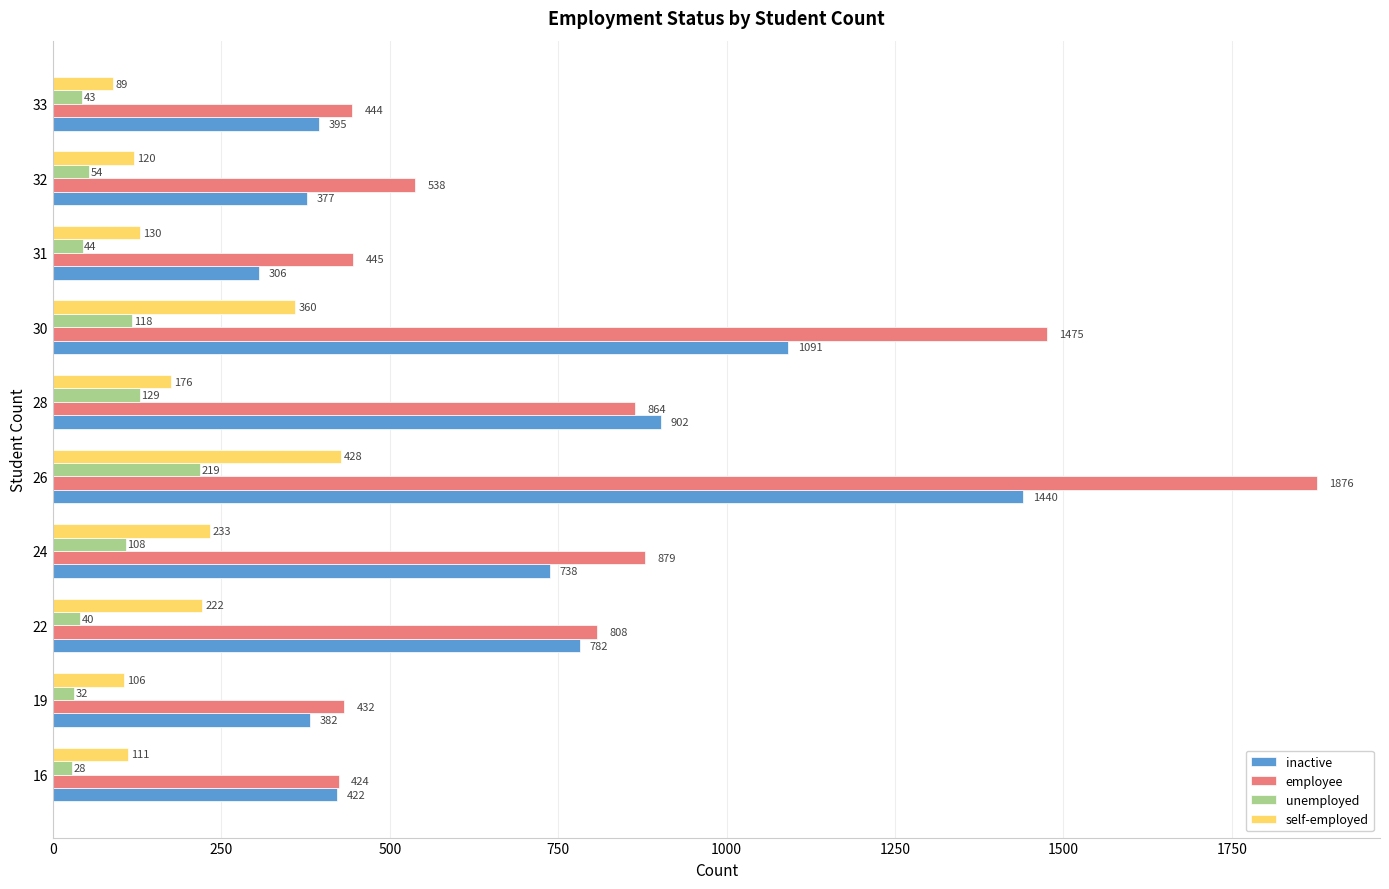

What is the smallest value displayed?

28